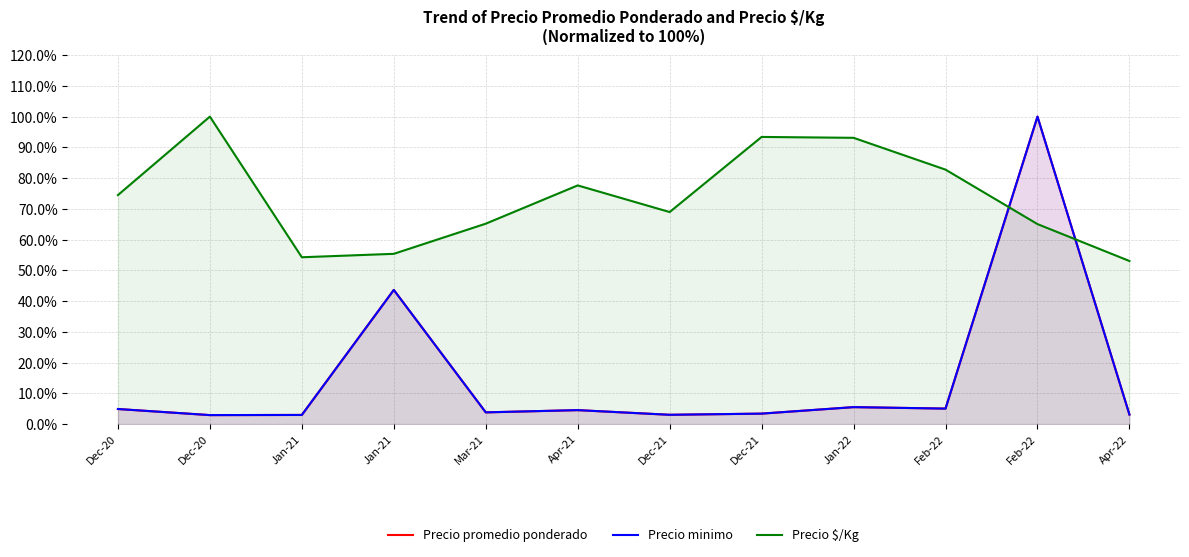

Which has a higher value, Jan-22 or Dec-21?

Jan-22